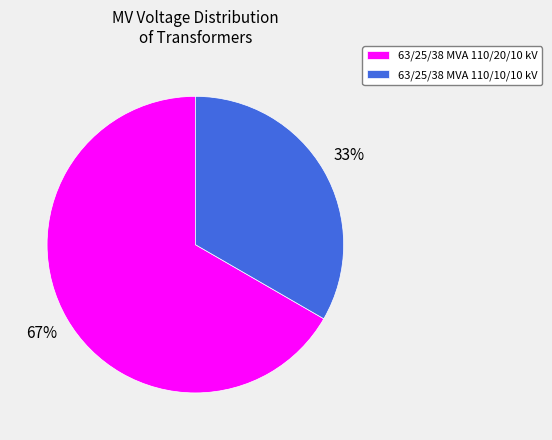

The 63/25/38 MVA 110/10/10 kV slice represents 25% of the pie. True or false?

False